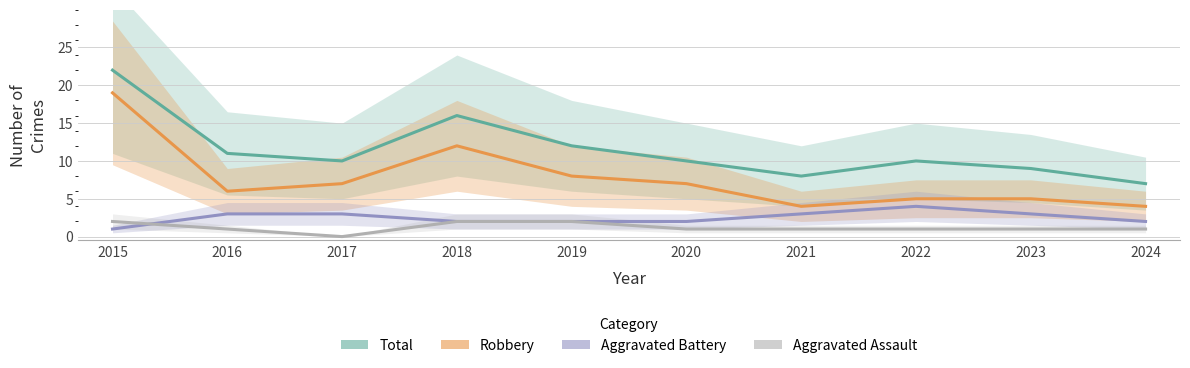

What is the average value of the Total series?

12